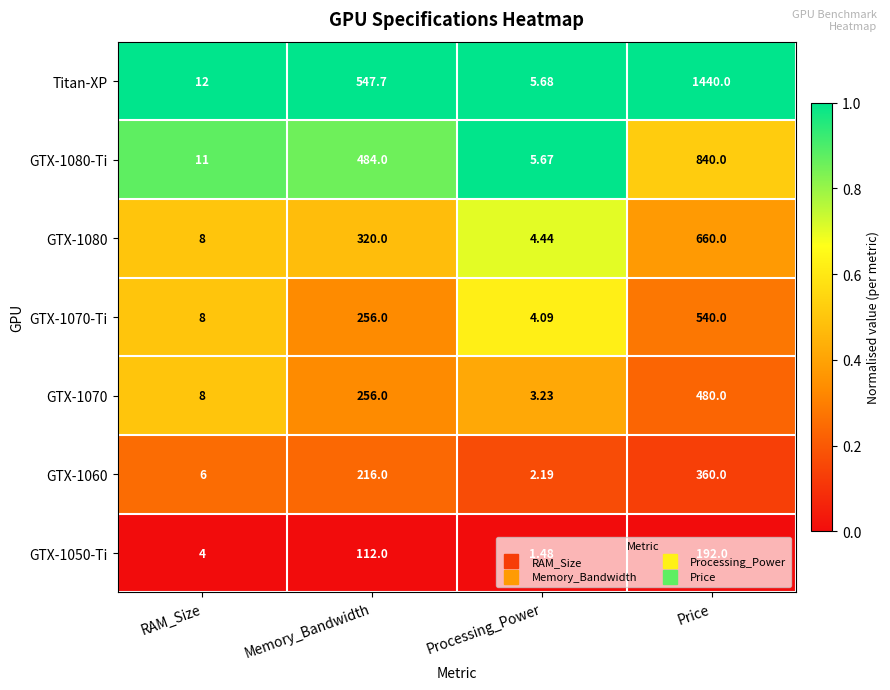

Which series has the largest total across all categories?

Titan-XP